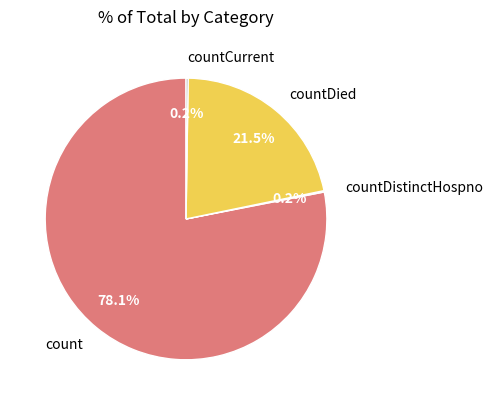

Which slice is the largest?

count